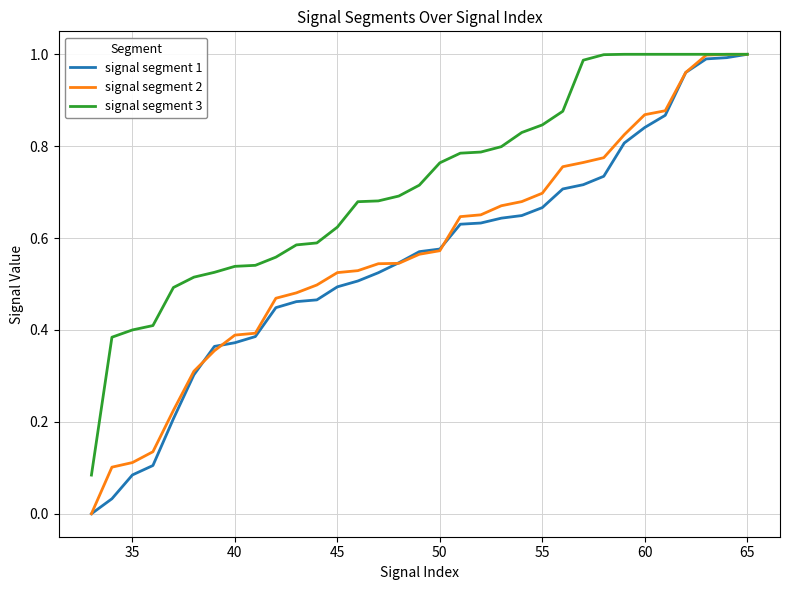

Which series has the largest total across all categories?

signal segment 3